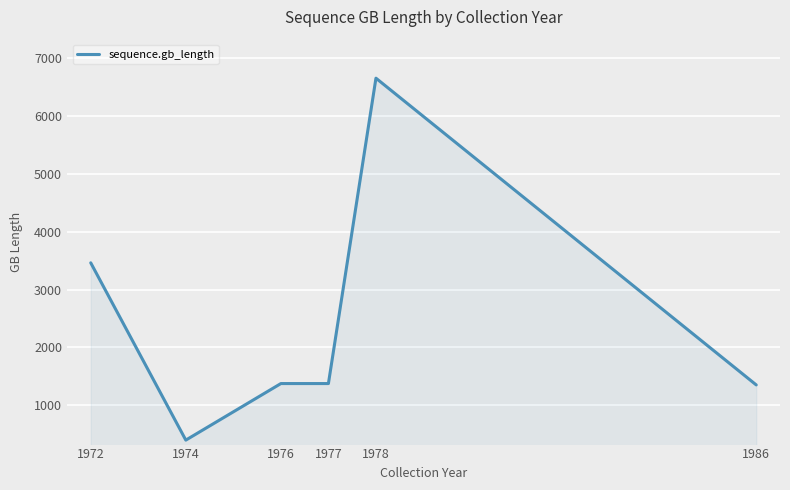

Which label corresponds to the largest value in the chart?

1978